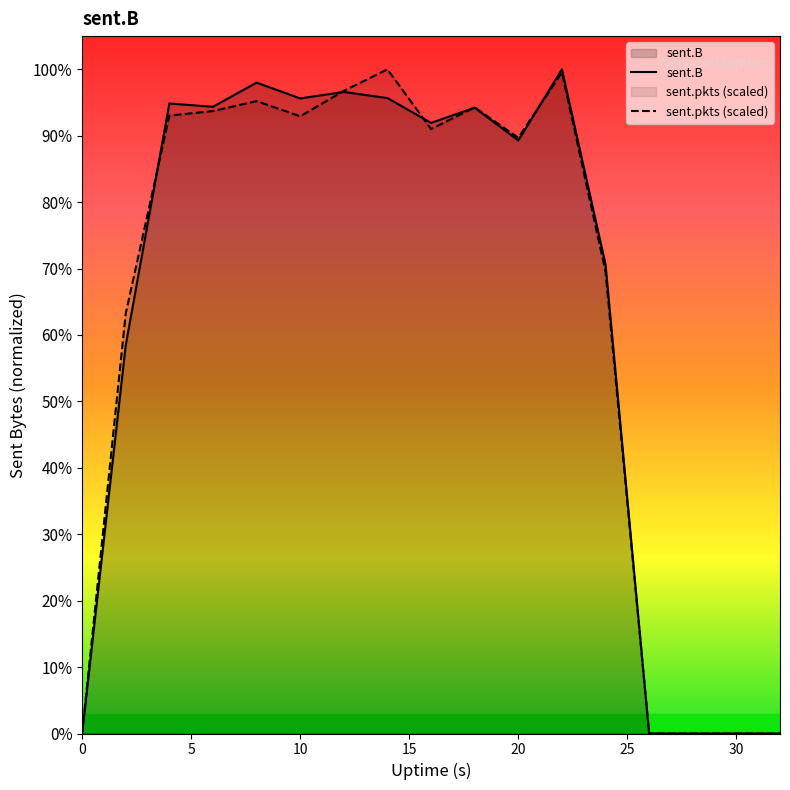

What are all the series names shown in the legend?

sent.B, sent.pkts